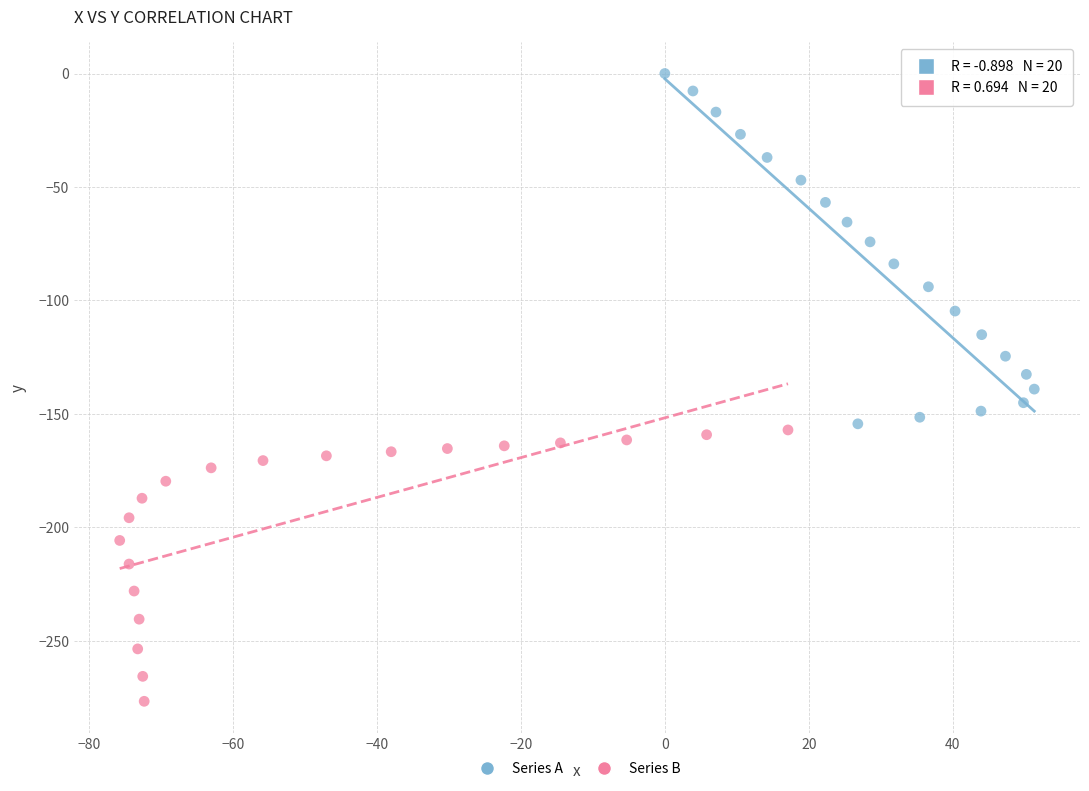

Which series reaches the maximum Y coordinate?

Series A